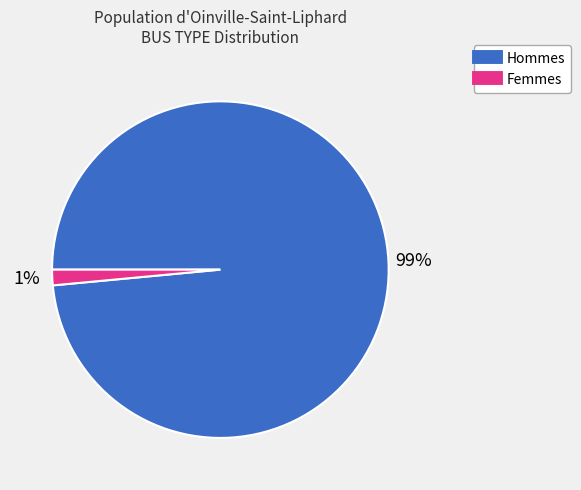

Is there any slice that represents more than half of the pie?

Yes